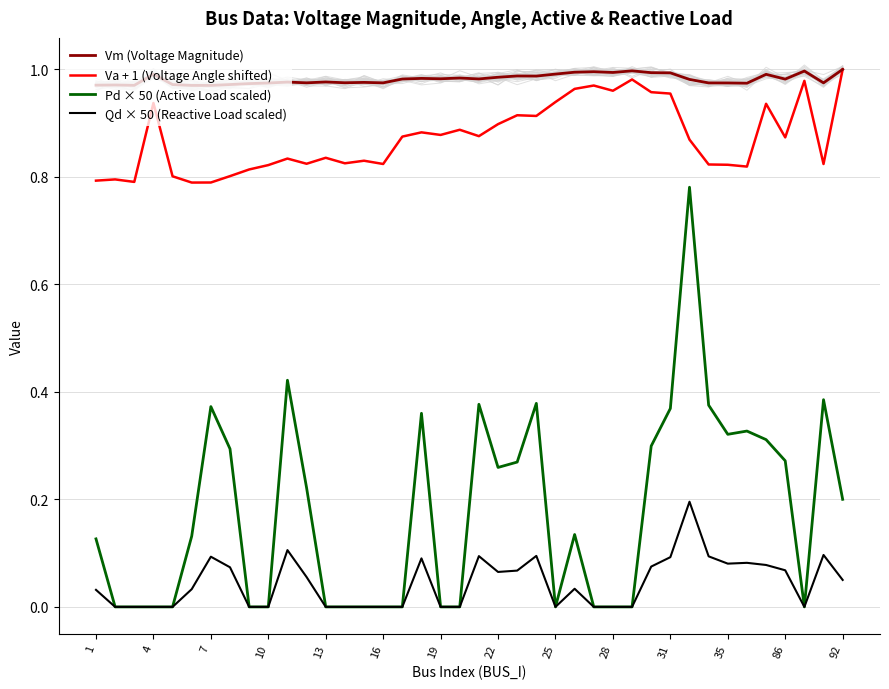

True or false: Qd × 50 (Reactive Load scaled) and Vm (Voltage Magnitude) intersect in this chart.

False